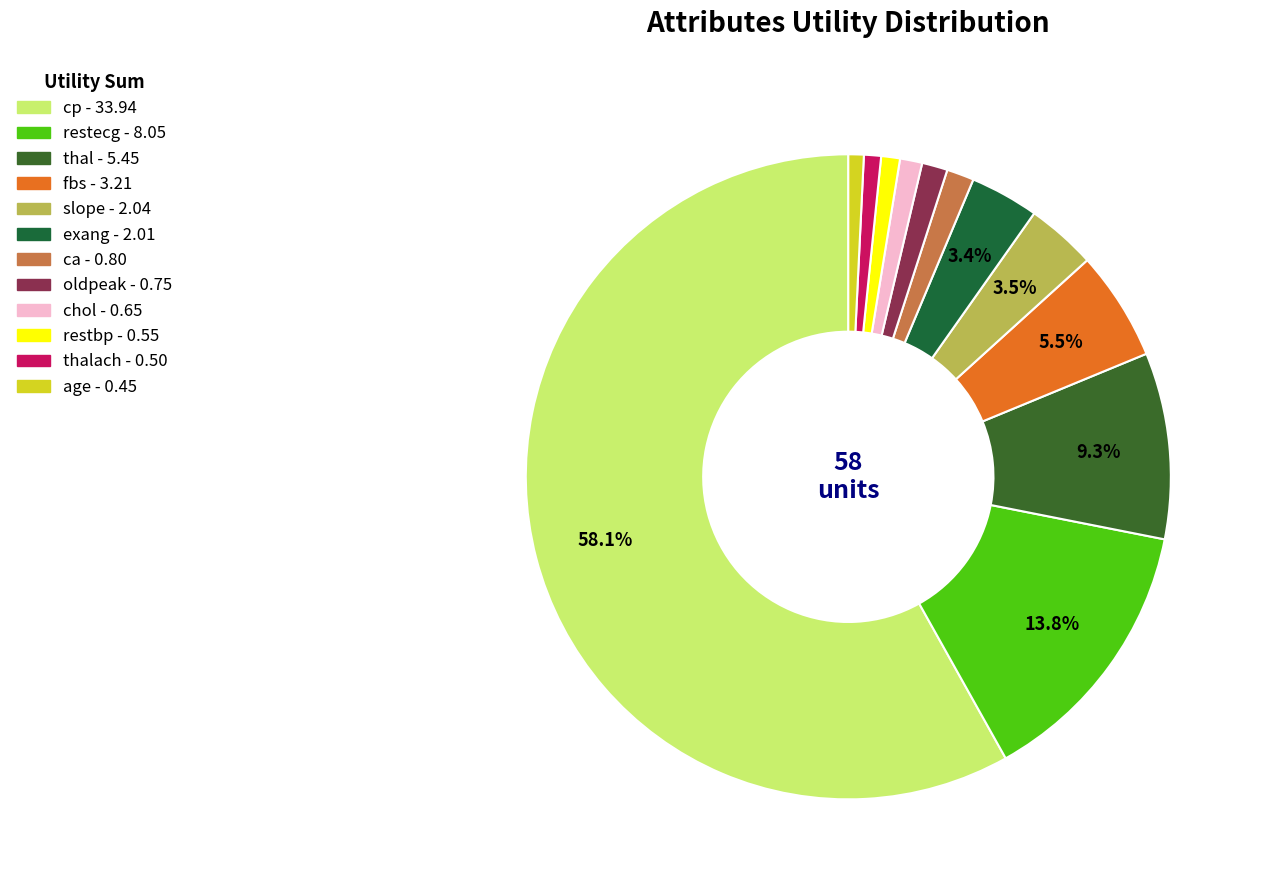

Which category has the biggest portion of the pie?

cp - 33.94